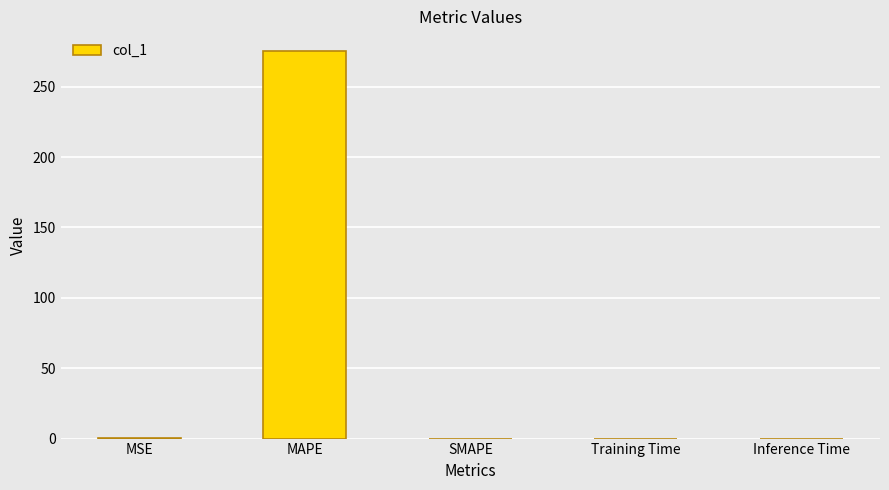

Which has a higher value, Inference Time or MAPE?

MAPE